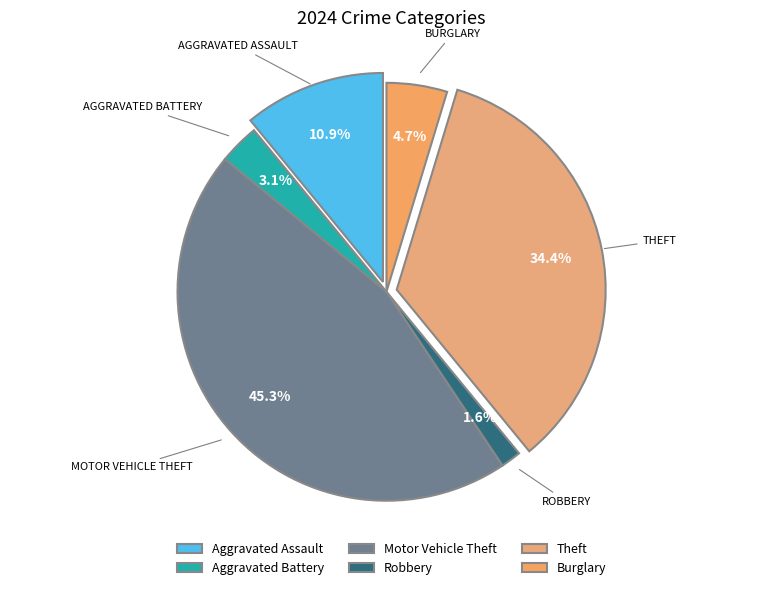

Count the number of slices in the pie.

6